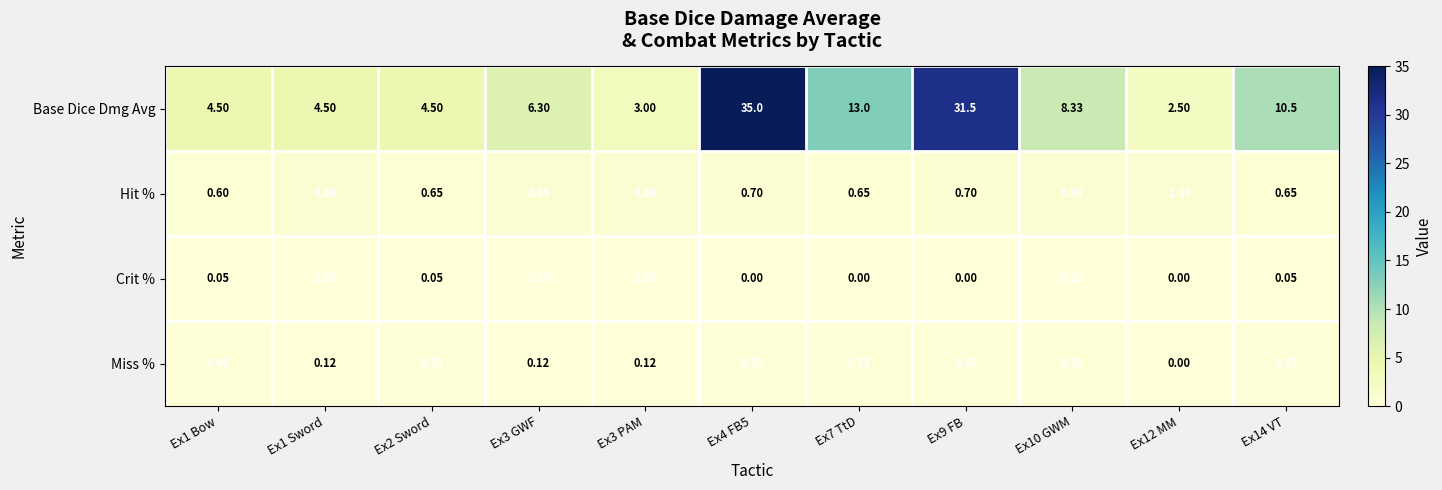

At Ex4 FB5, list the series in order from smallest to largest.

Crit %, Miss %, Hit %, Base Dice Dmg Avg